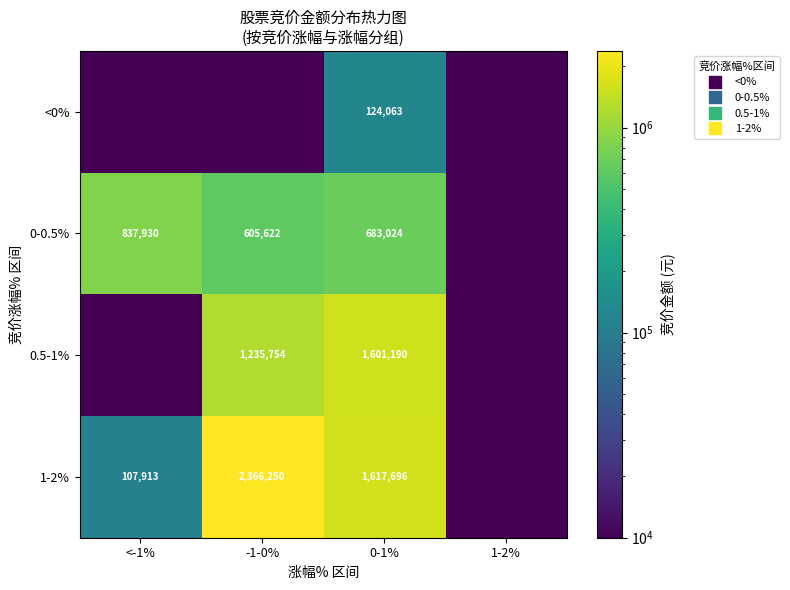

The 0-0.5% series shows 837930.0 at <-1%. True or false?

True